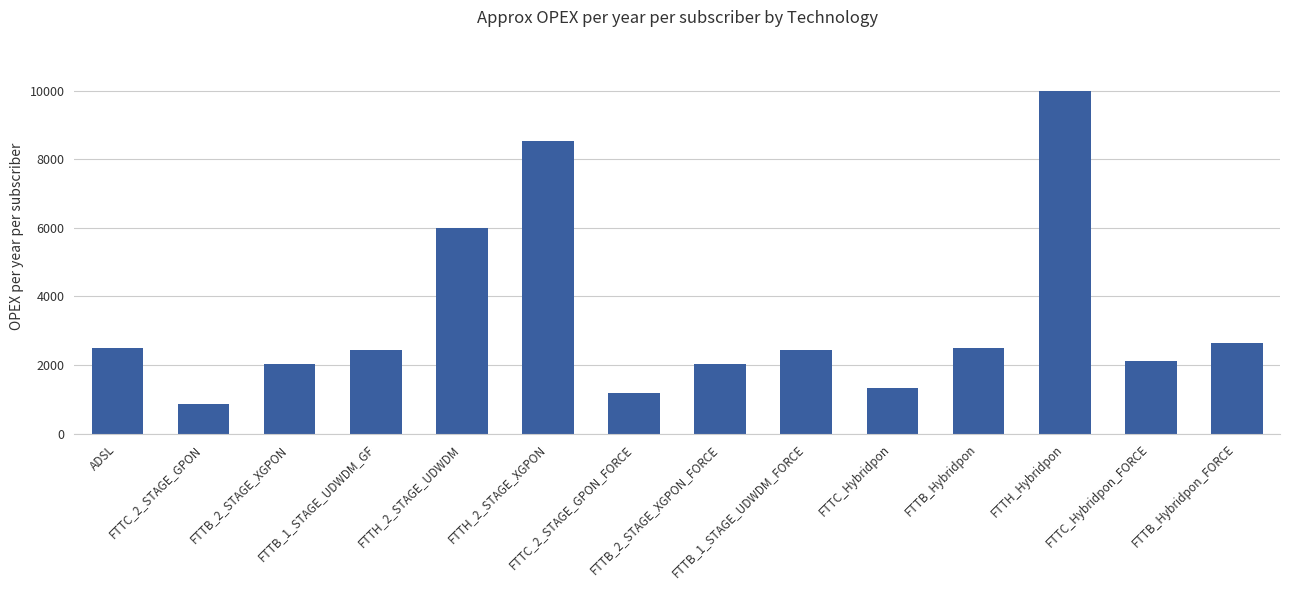

What is the sum of all values?

46524.6